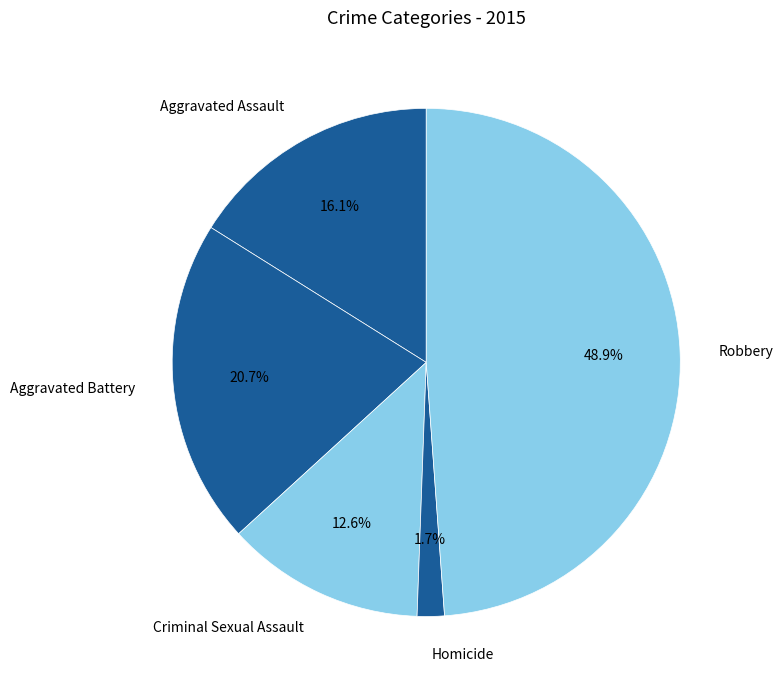

What is the largest slice in the pie chart?

Robbery